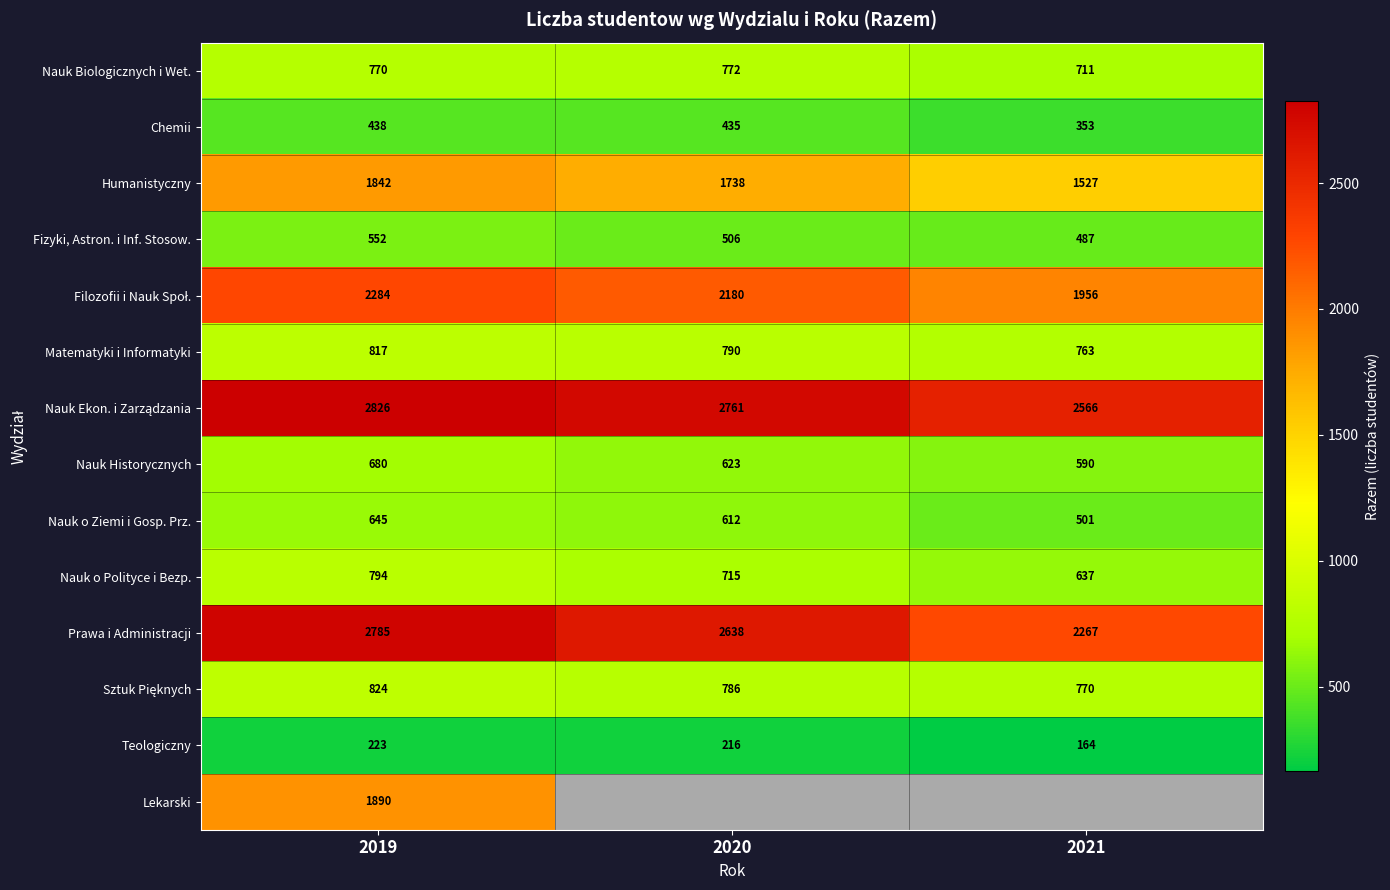

How many series are shown in this chart?

14